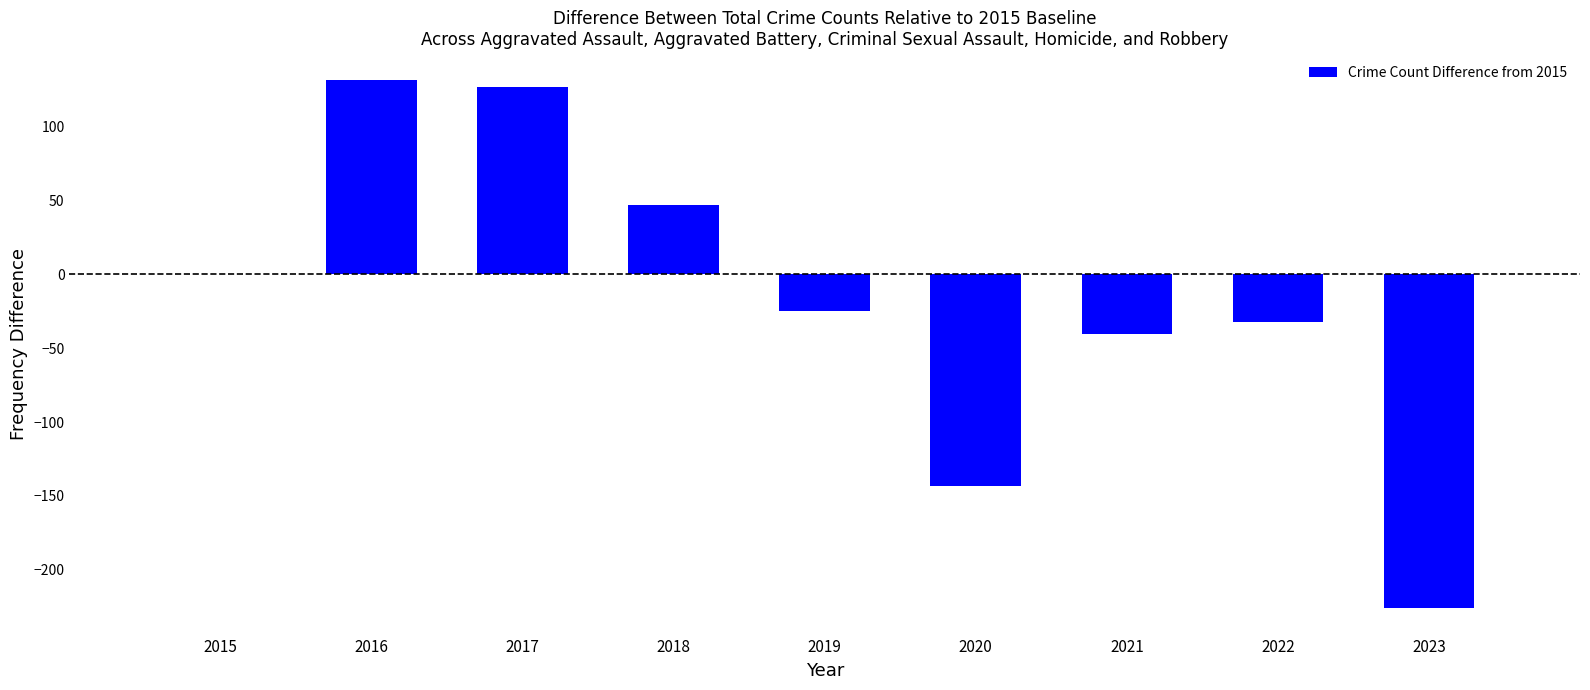

What is the maximum value shown in the chart?

132